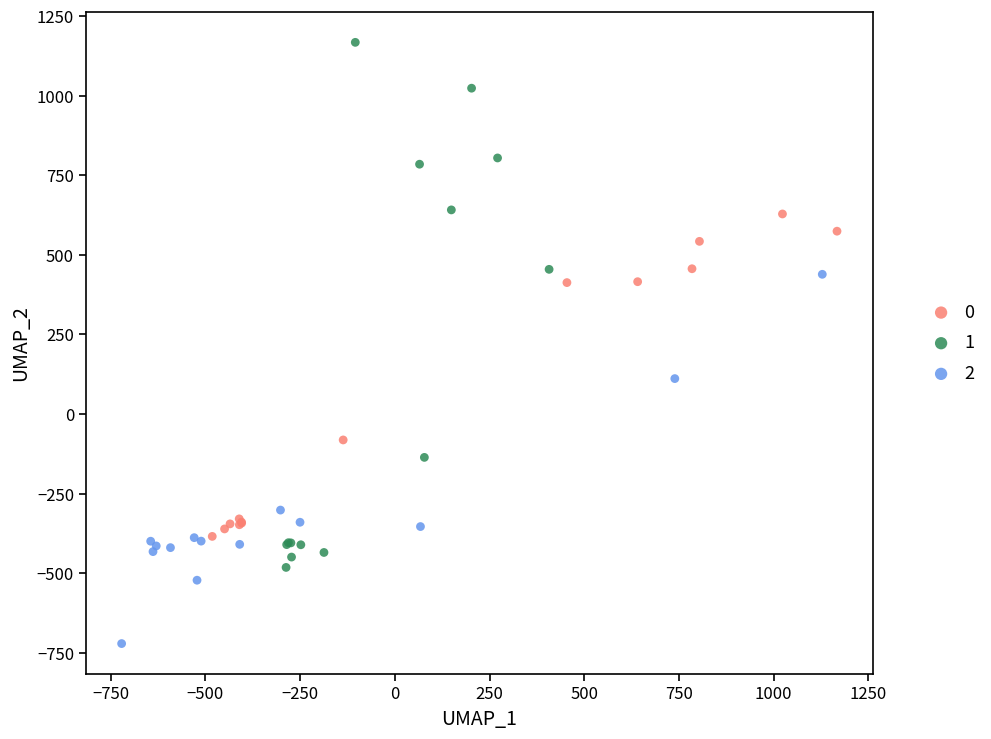

What are all the series names shown in the legend?

0, 1, 2